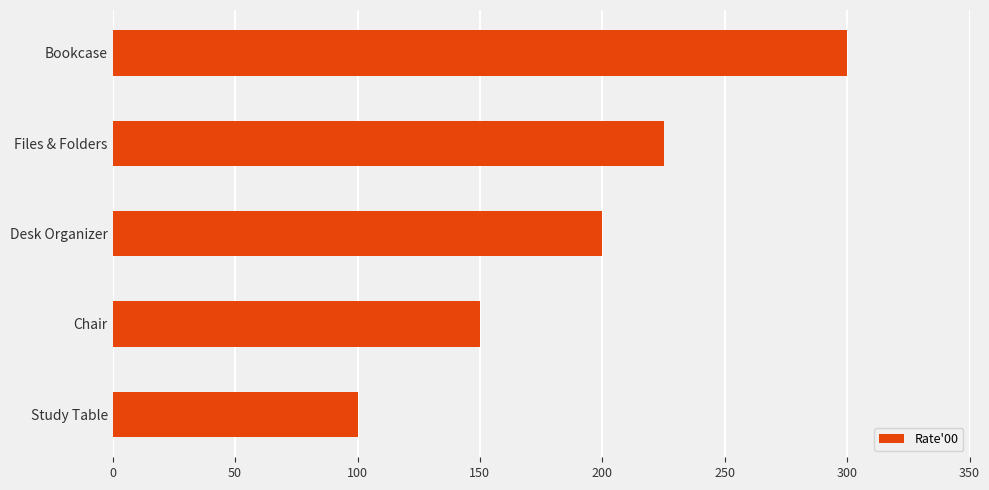

List the labels in order of value, smallest first.

Study Table, Chair, Desk Organizer, Files & Folders, Bookcase